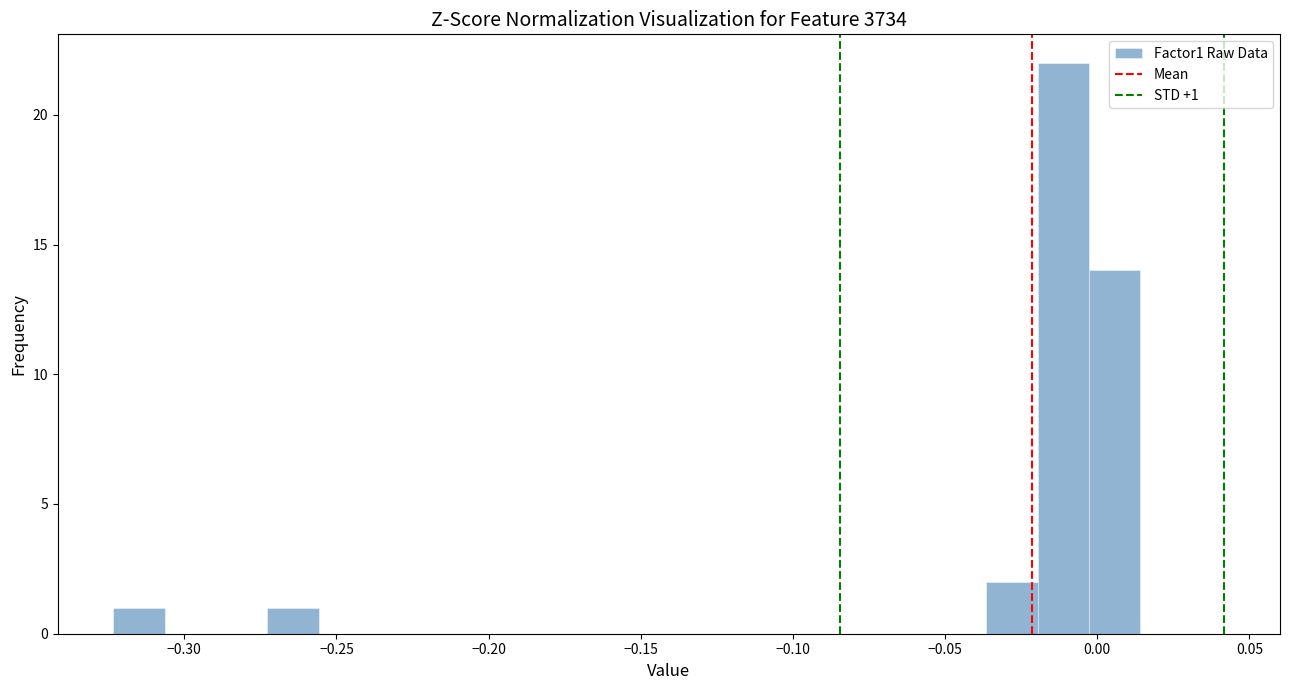

Read against the x-axis, roughly where is the centre of the tallest bar?

-0.010